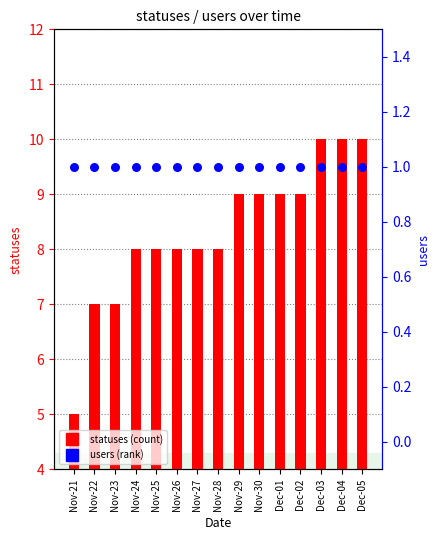

Which series contains the lowest Y value?

statuses (count)